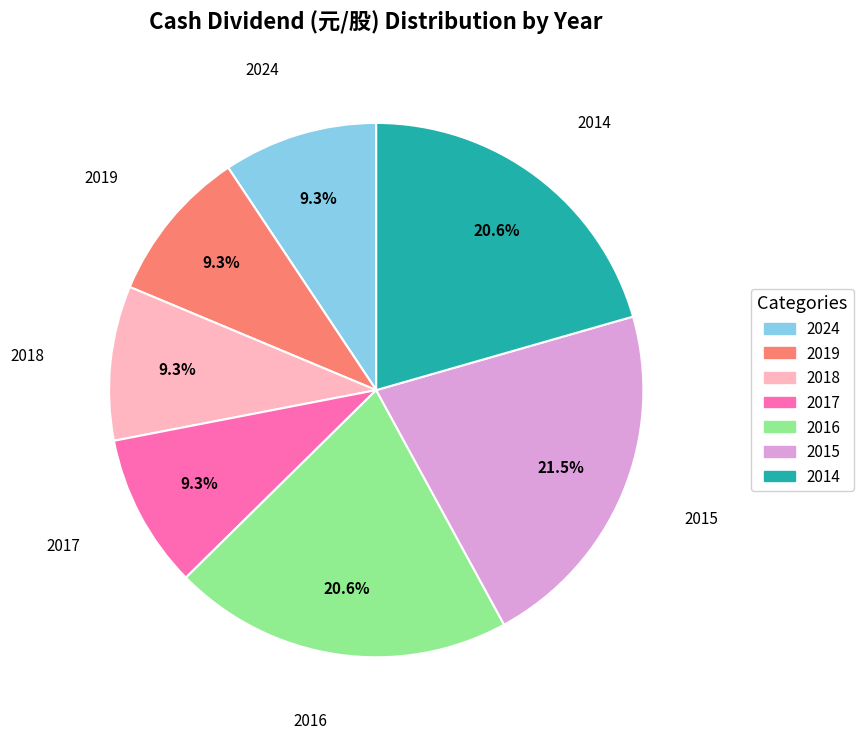

Does any single category account for the majority?

No